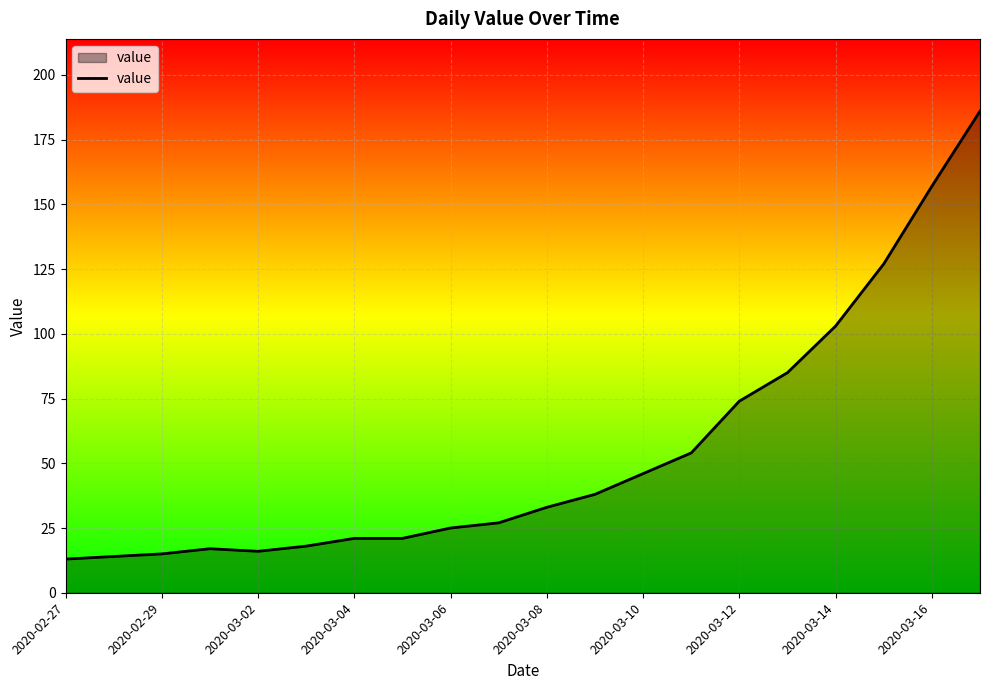

What is the difference between the maximum and minimum values?

173